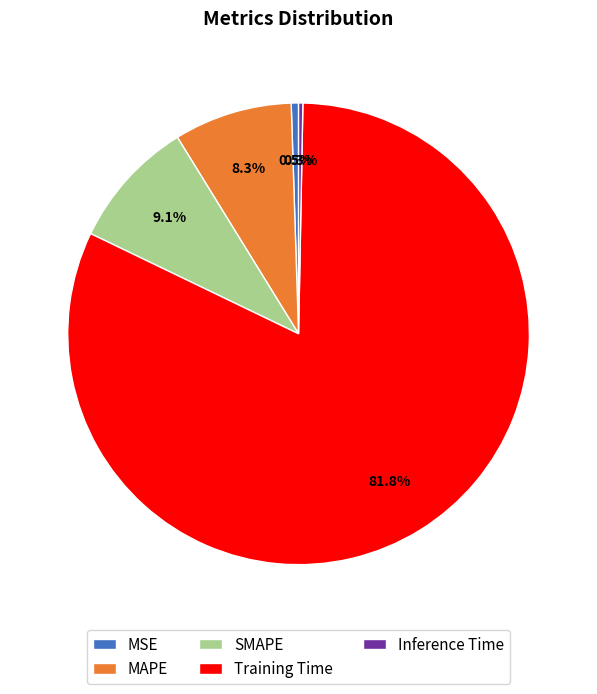

Combined, what portion of the pie is MAPE and Training Time?

90.1%